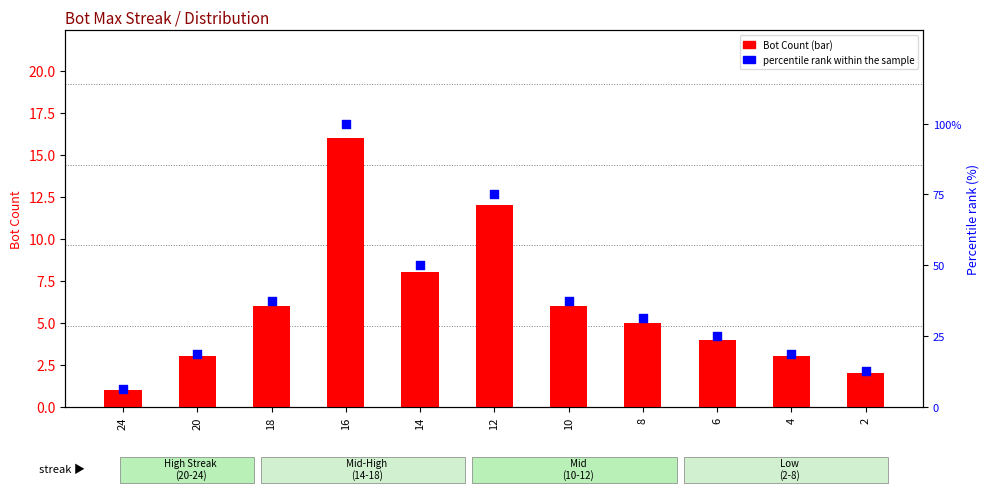

Which series has the largest total across all categories?

Percentile rank within sample